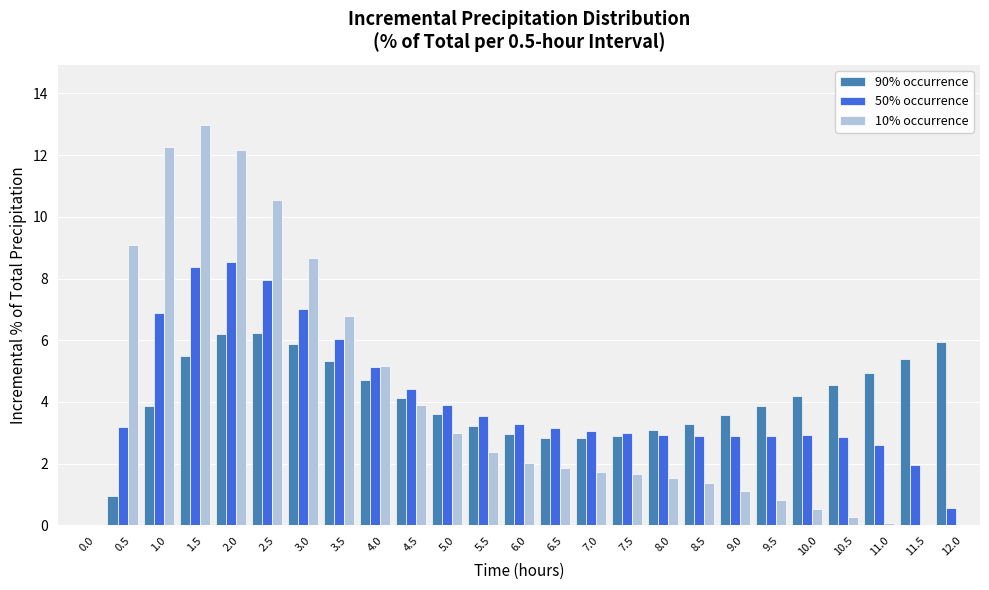

What is the total value across all series at 2.5?

24.7